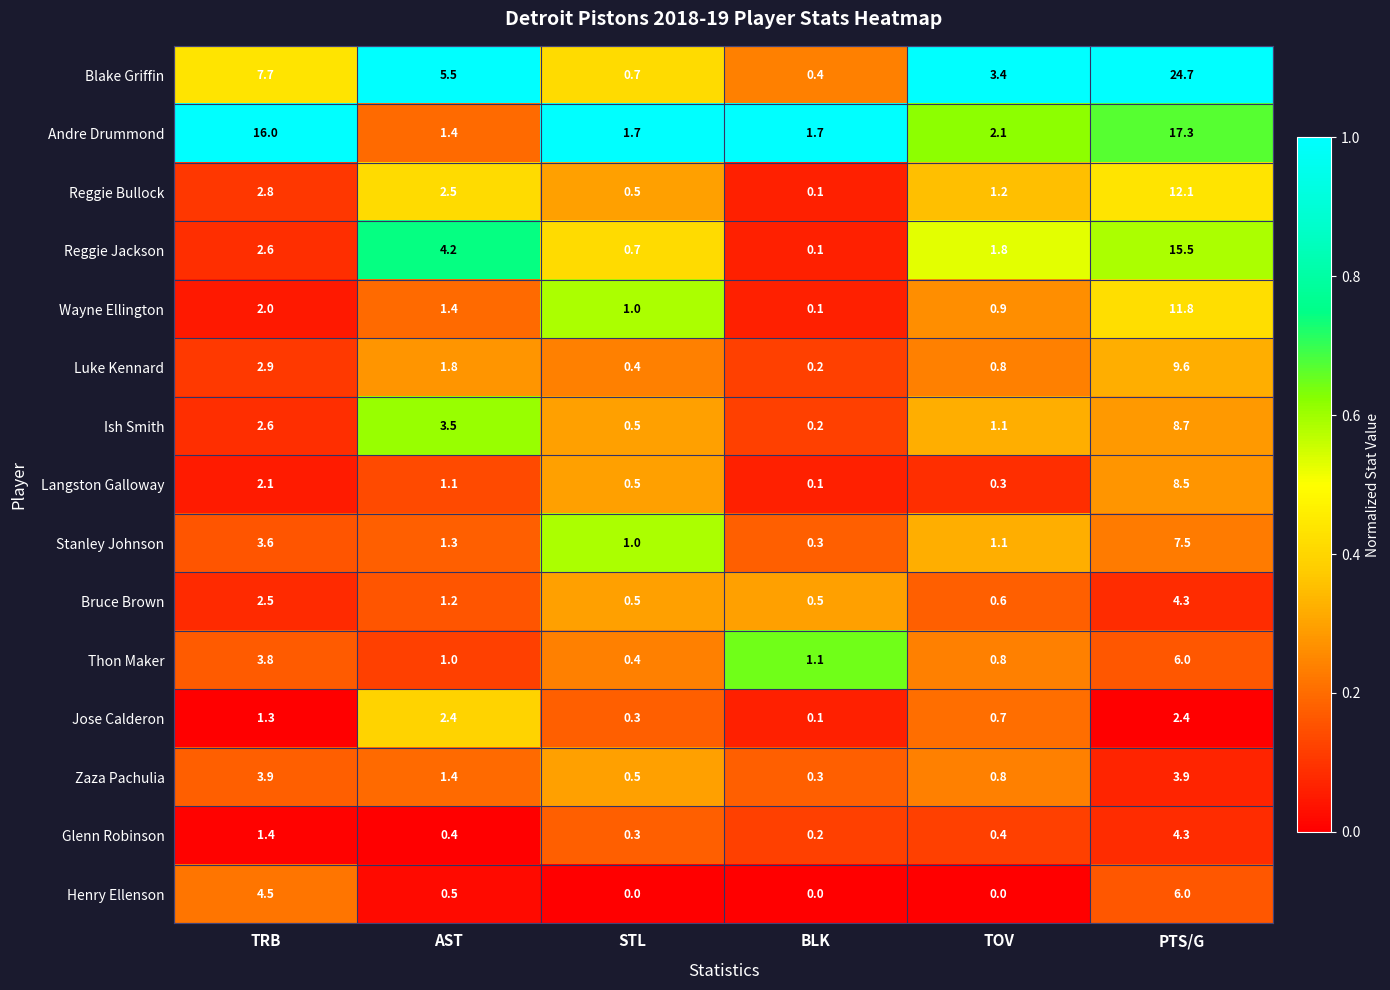

At which label does Stanley Johnson reach its minimum?

BLK